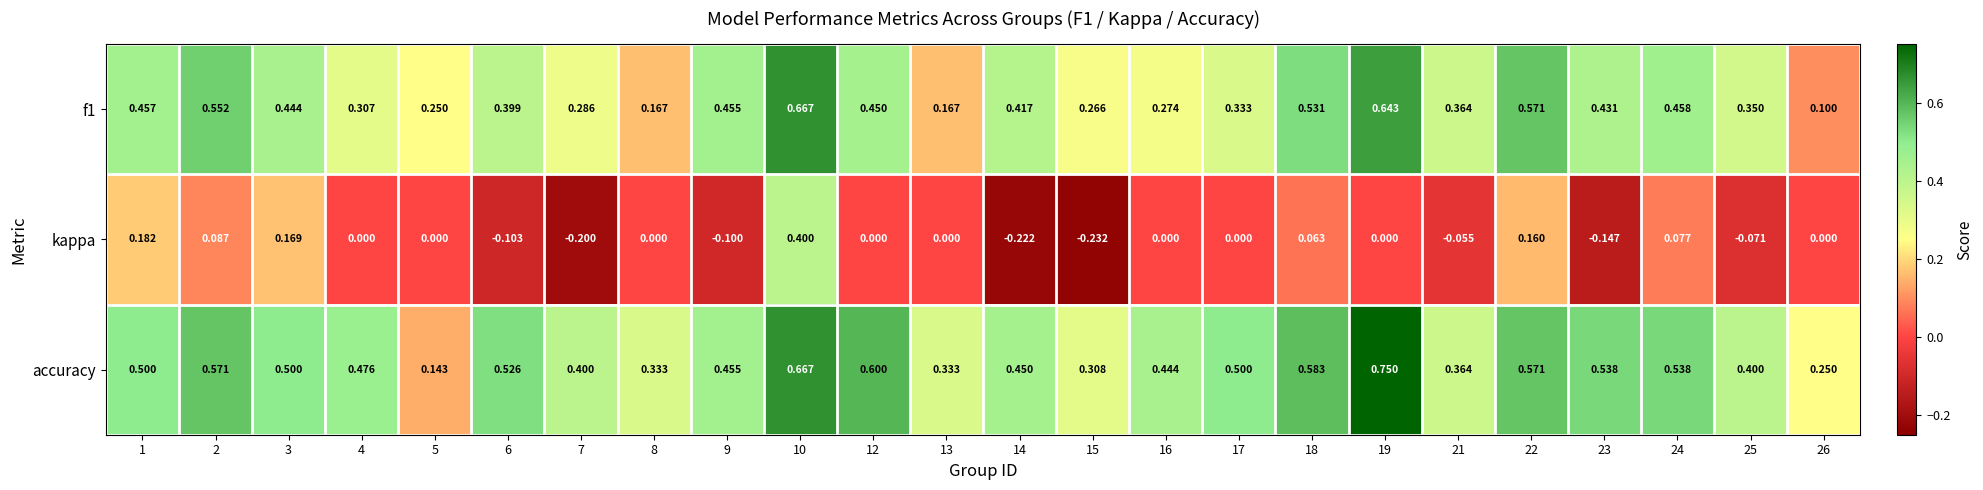

Which series has the widest spread of values?

kappa